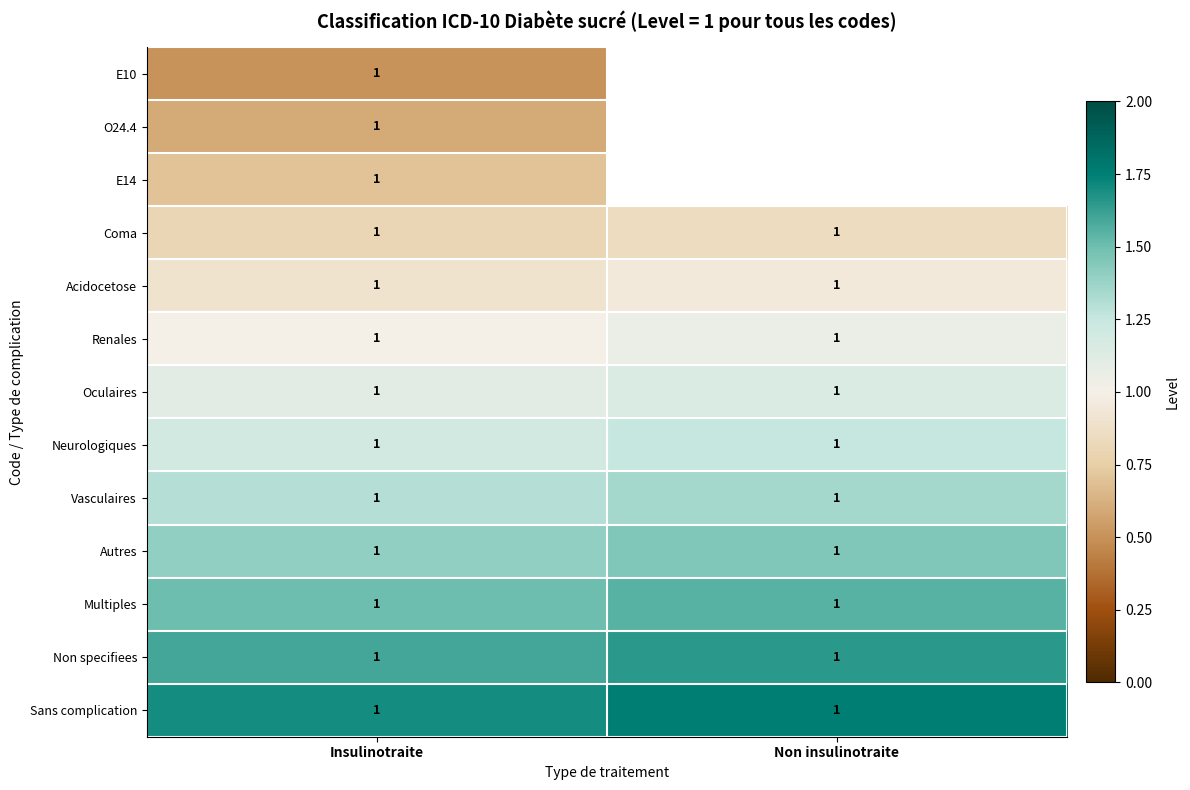

What is the average value of the Oculaires series?

1.0